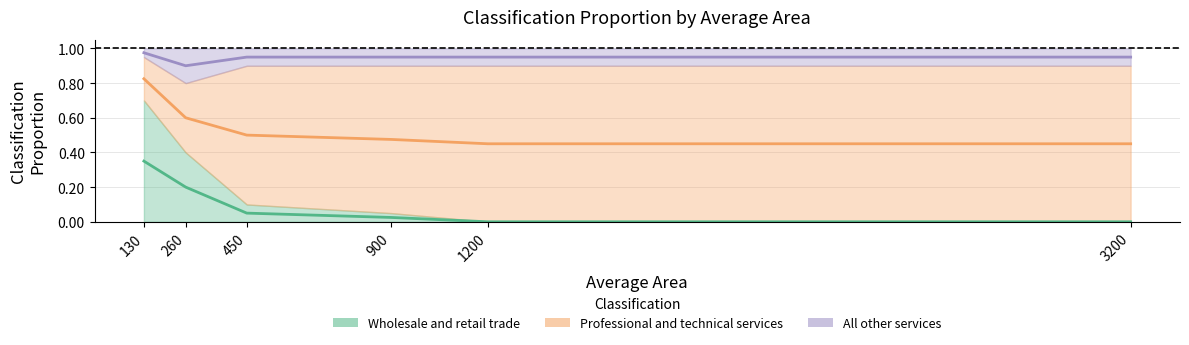

Rank the categories by All other services value from lowest to highest.

260, 450, 900, 1200, 3200, 130